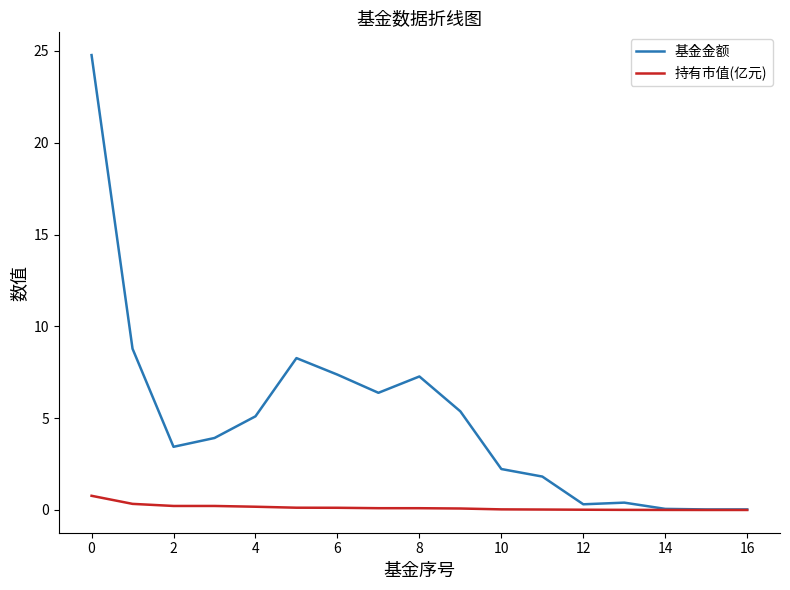

List the series in order of their peak value, highest first.

基金金额, 持有市值(亿元)